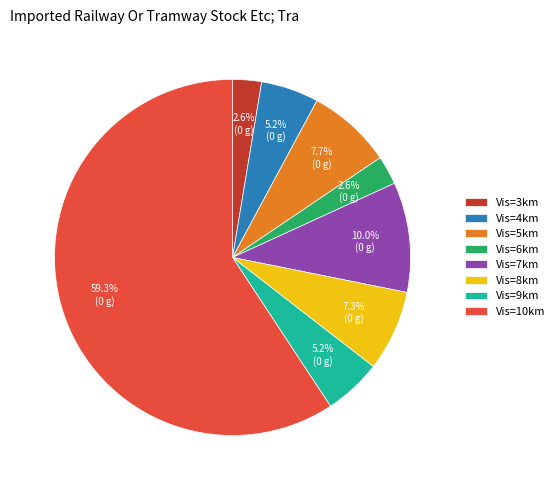

What is the ratio of the value at Vis=5km to the value at Vis=7km?

0.8